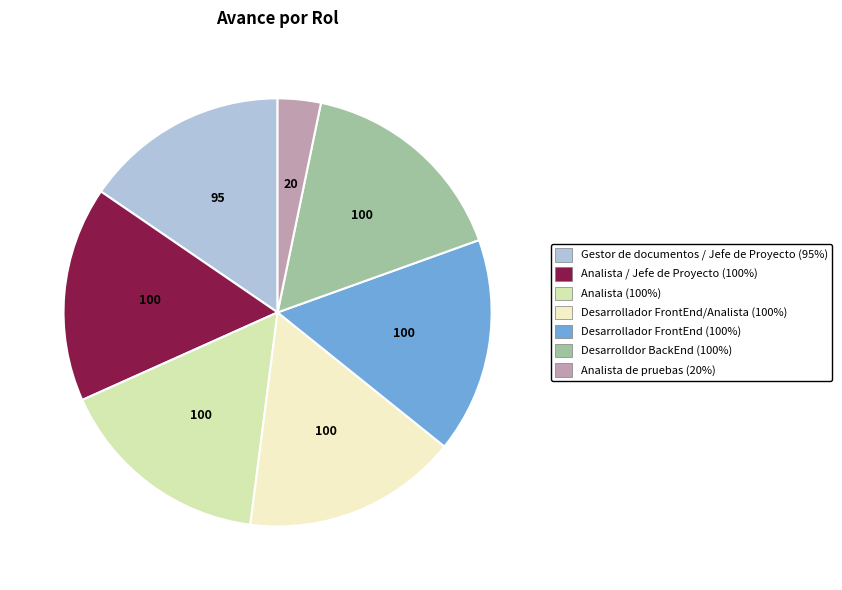

Is there any slice that represents more than half of the pie?

No